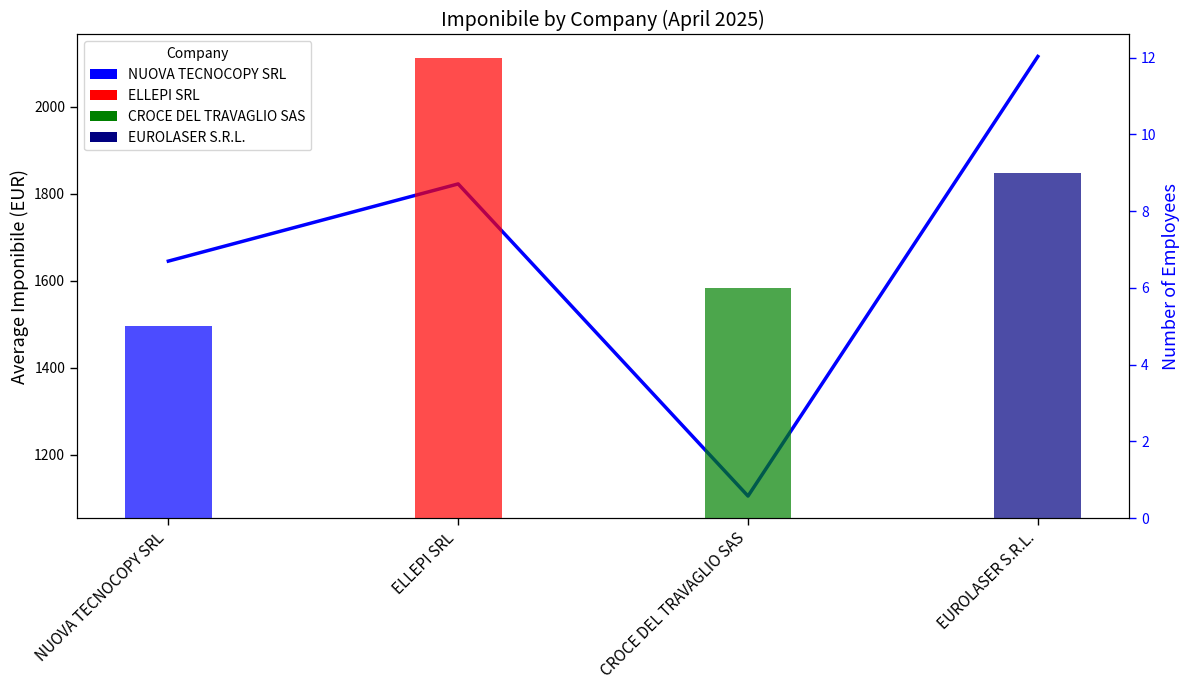

The chart shows a value of 1104.8 at CROCE DEL TRAVAGLIO SAS. True or false?

True